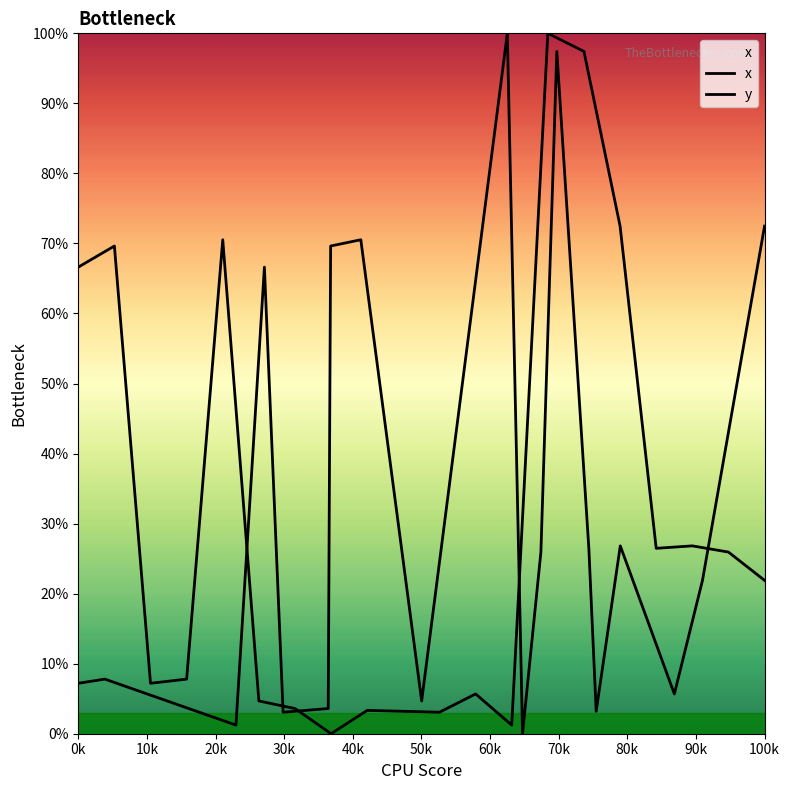

True or false: y and x cross at least once.

True